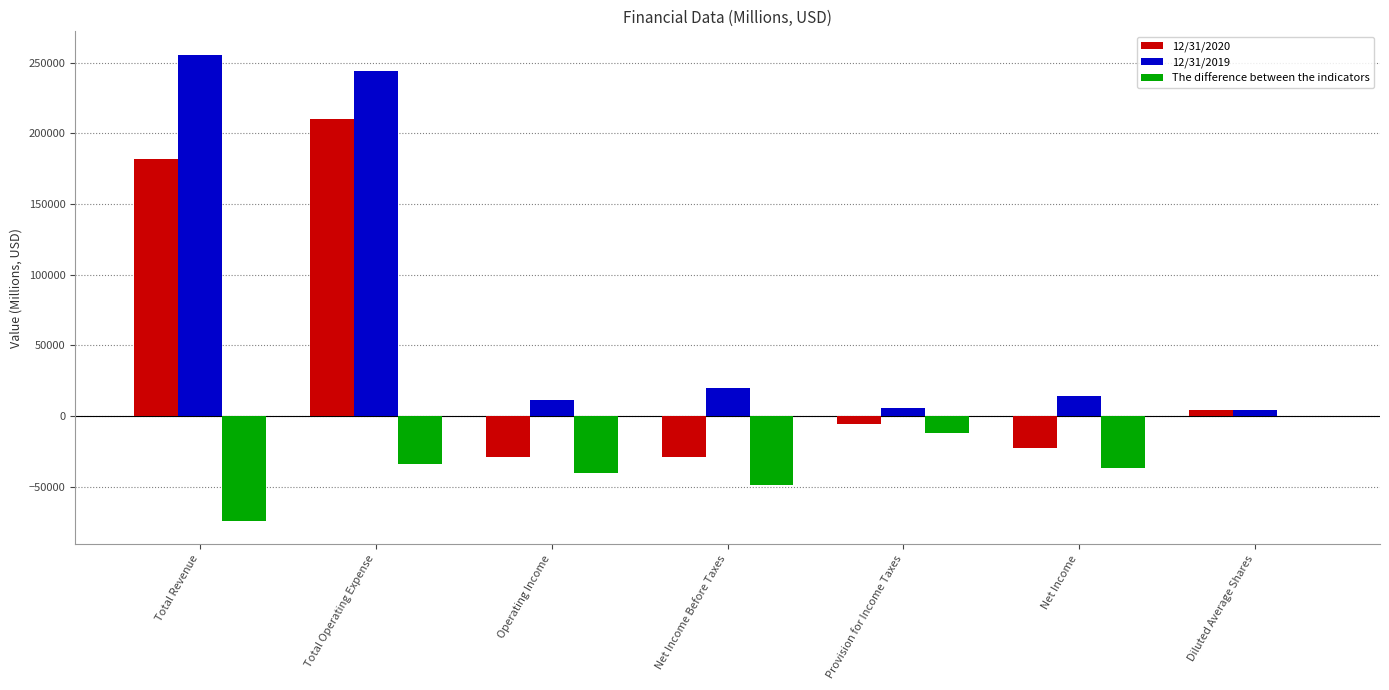

Which series has the largest total across all categories?

12/31/2019